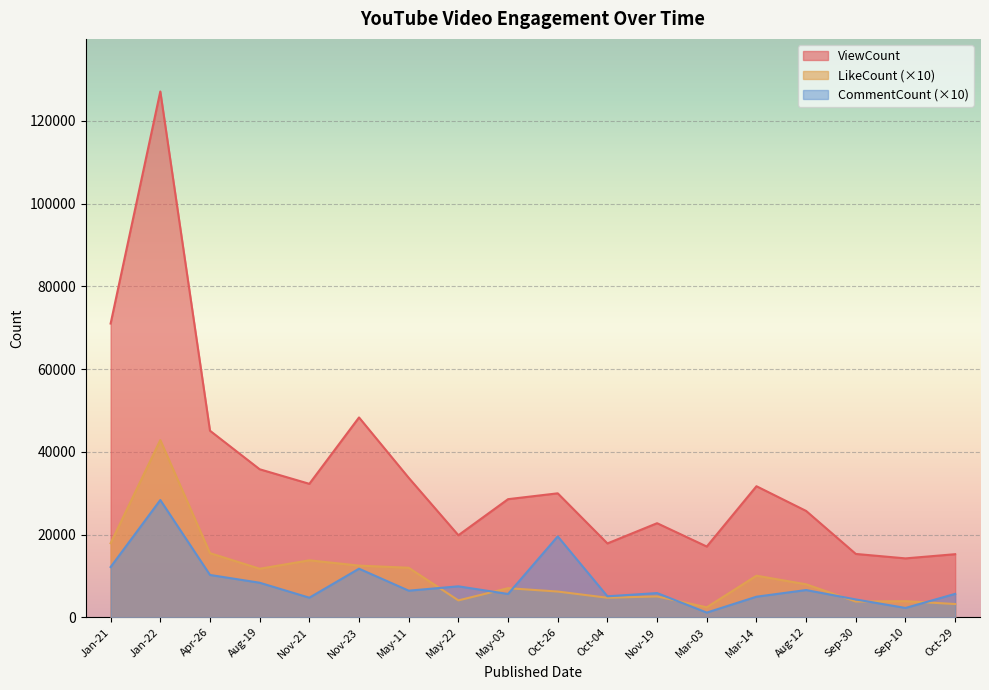

How many values in the LikeCount series exceed 7960?

8